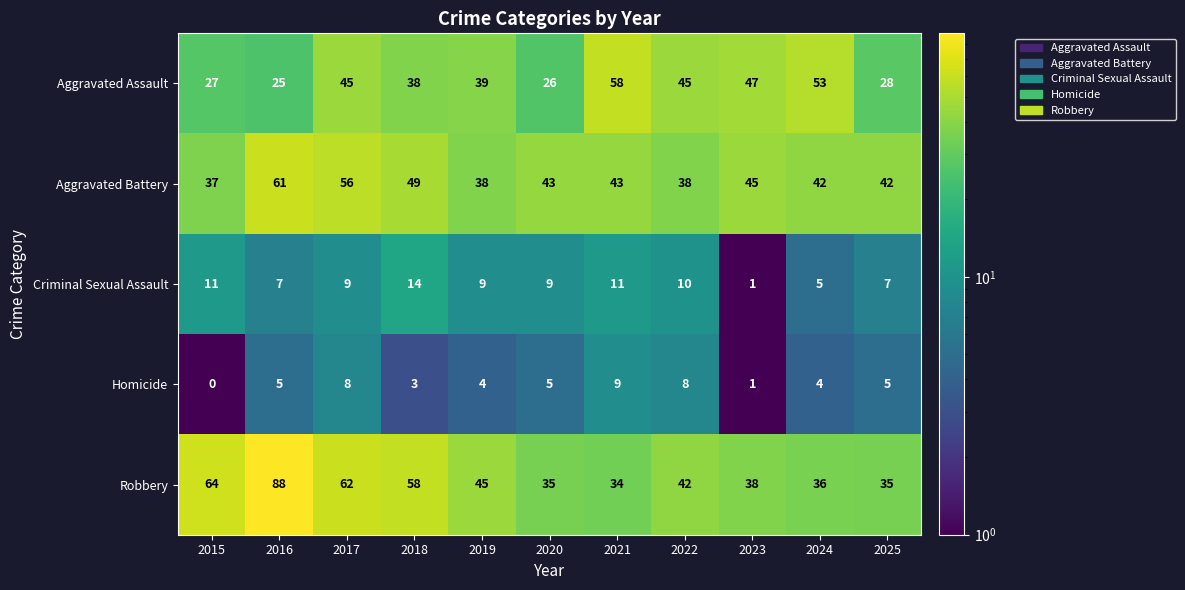

What is the difference between the maximum and minimum values in the Aggravated Assault series?

33